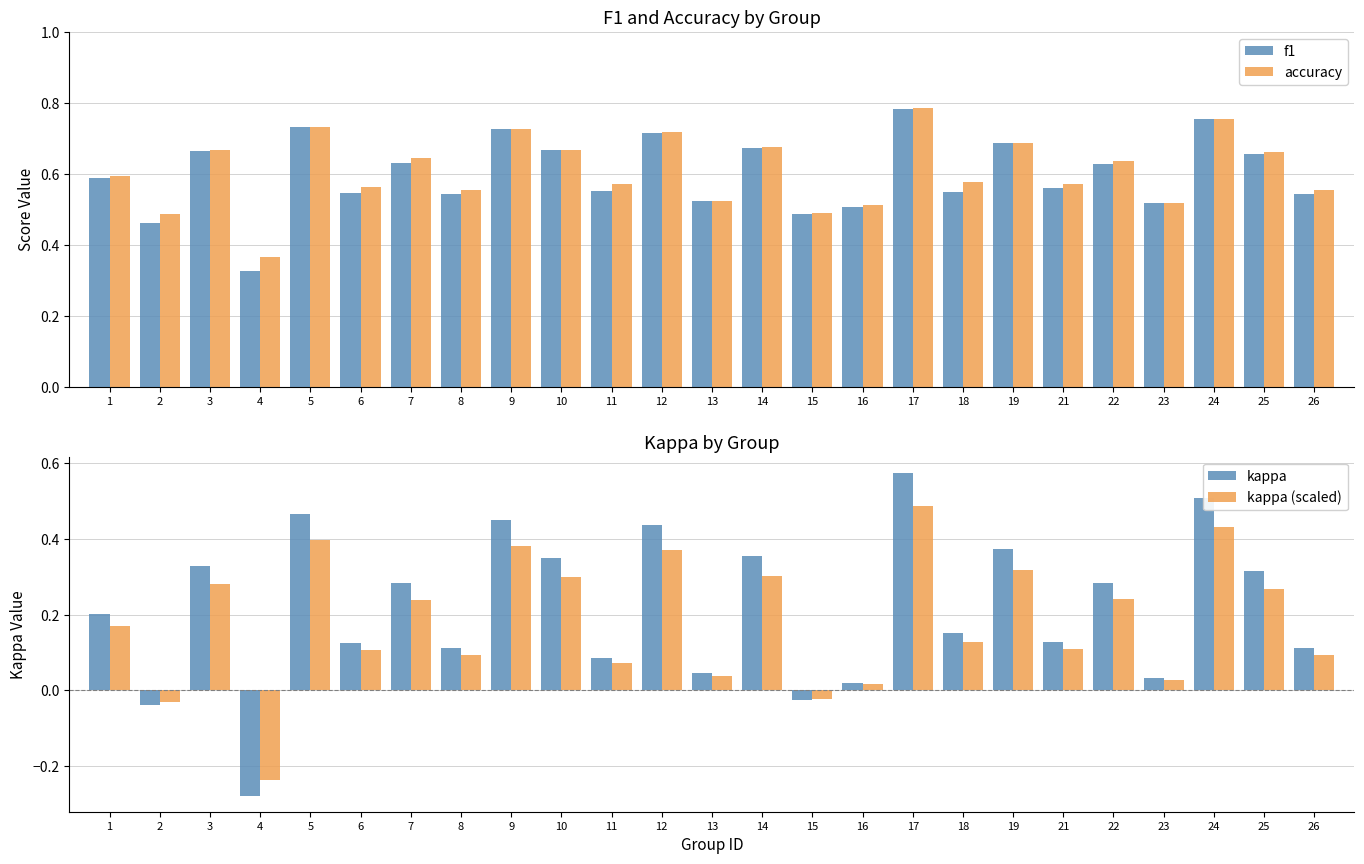

Which label corresponds to the largest value in the chart?

17